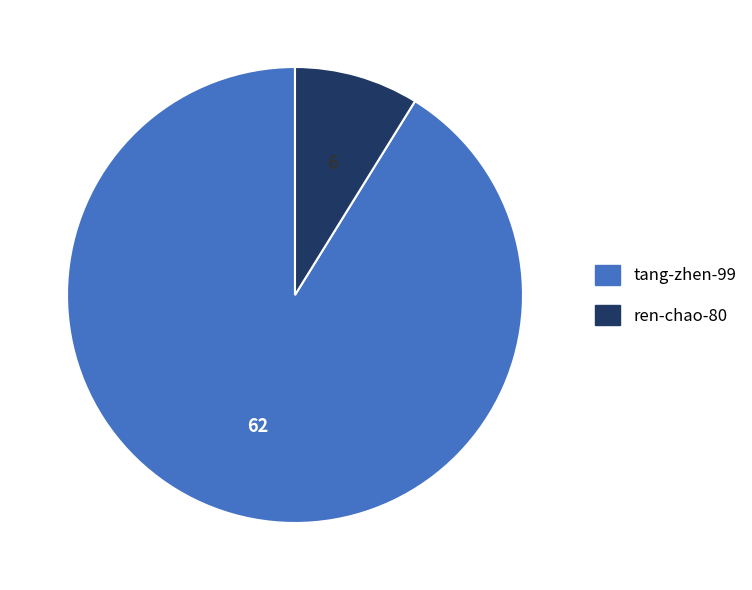

Rank the categories by value from highest to lowest.

tang-zhen-99, ren-chao-80